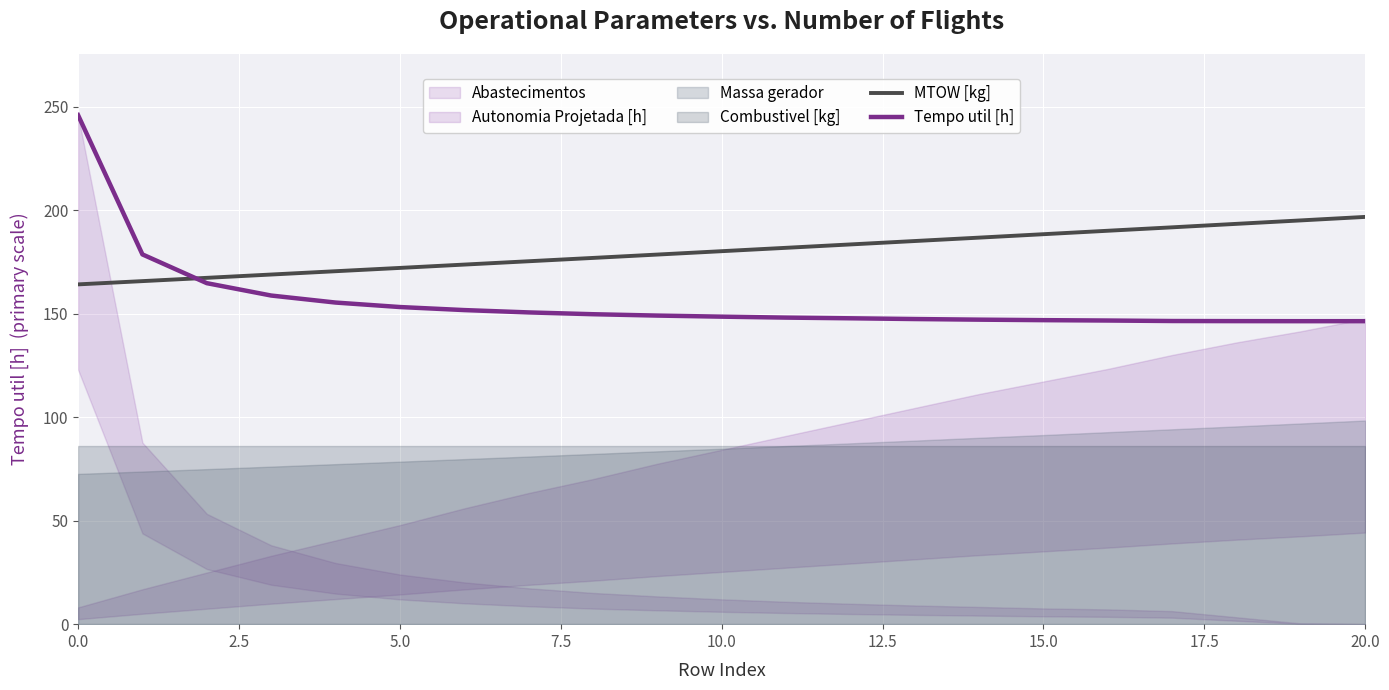

What is the lowest value of the MTOW [kg] series?

164.2